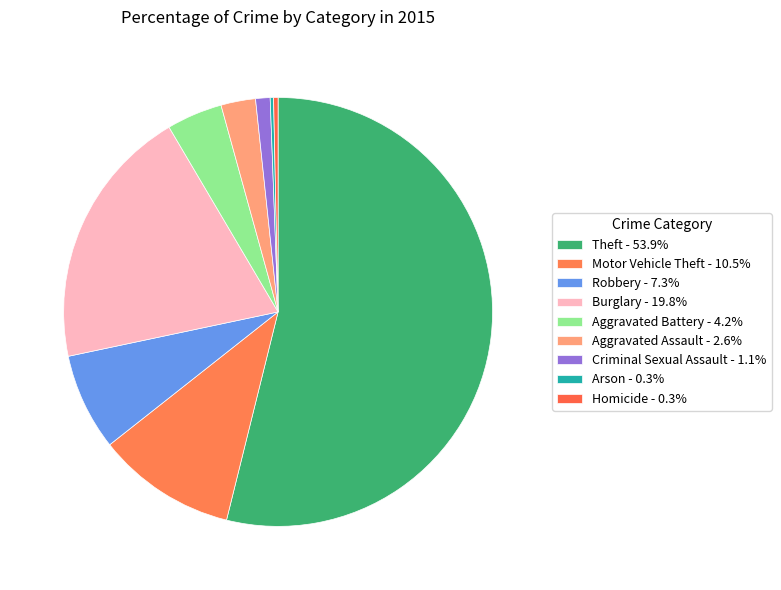

Rank the categories by value from highest to lowest.

Theft, Burglary, Motor Vehicle Theft, Robbery, Aggravated Battery, Aggravated Assault, Criminal Sexual Assault, Homicide, Arson